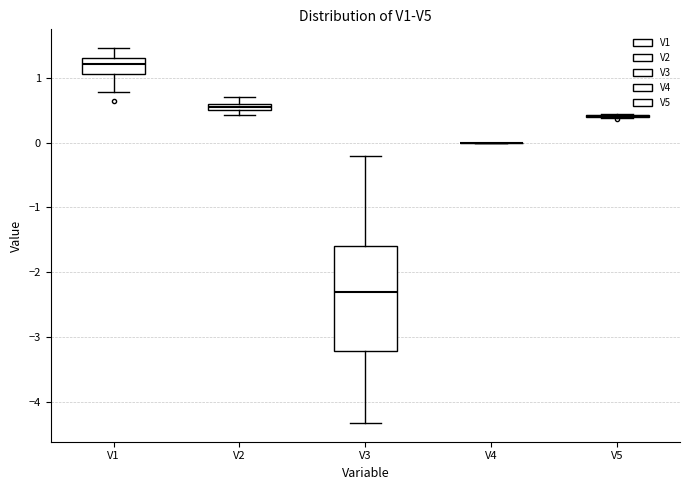

Which box is the tallest, from its lower edge to its upper edge?

V3